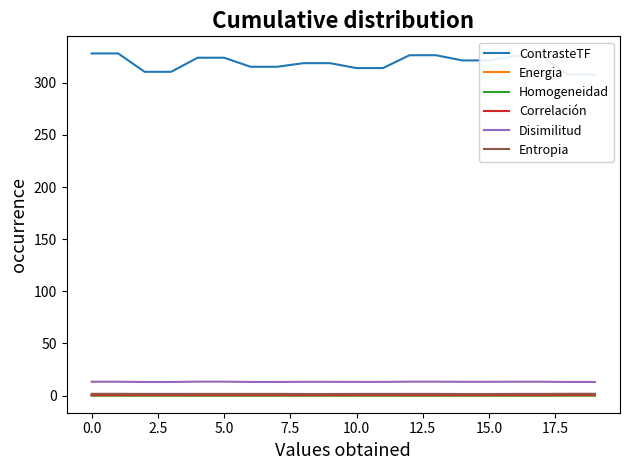

True or false: Disimilitud and Homogeneidad intersect in this chart.

False